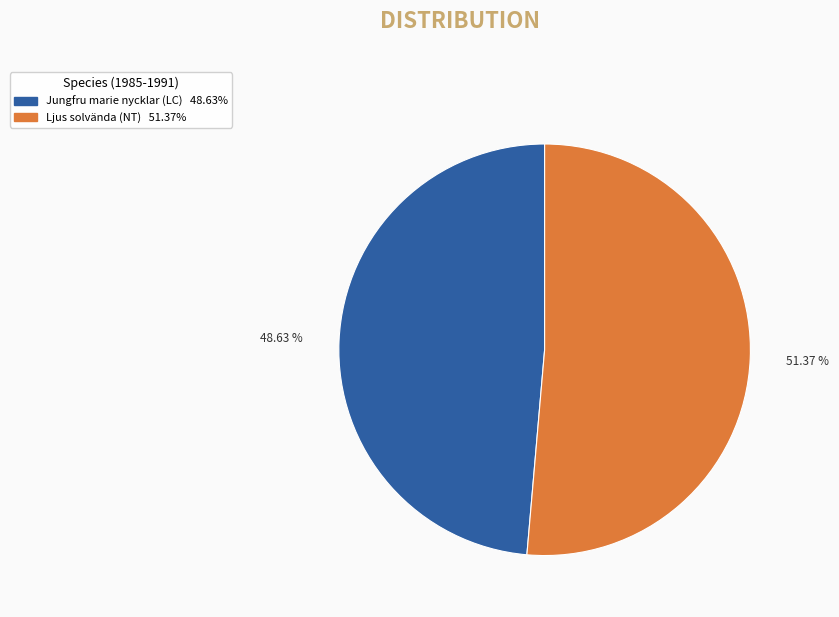

Is there a majority slice in this chart?

Yes